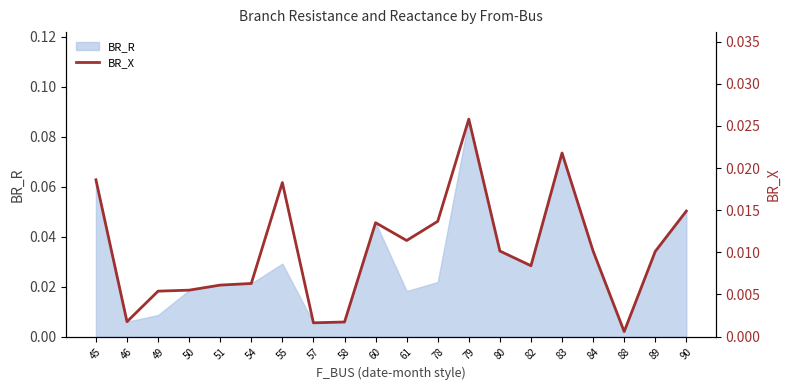

Where is the data nearest to the value 0?

88